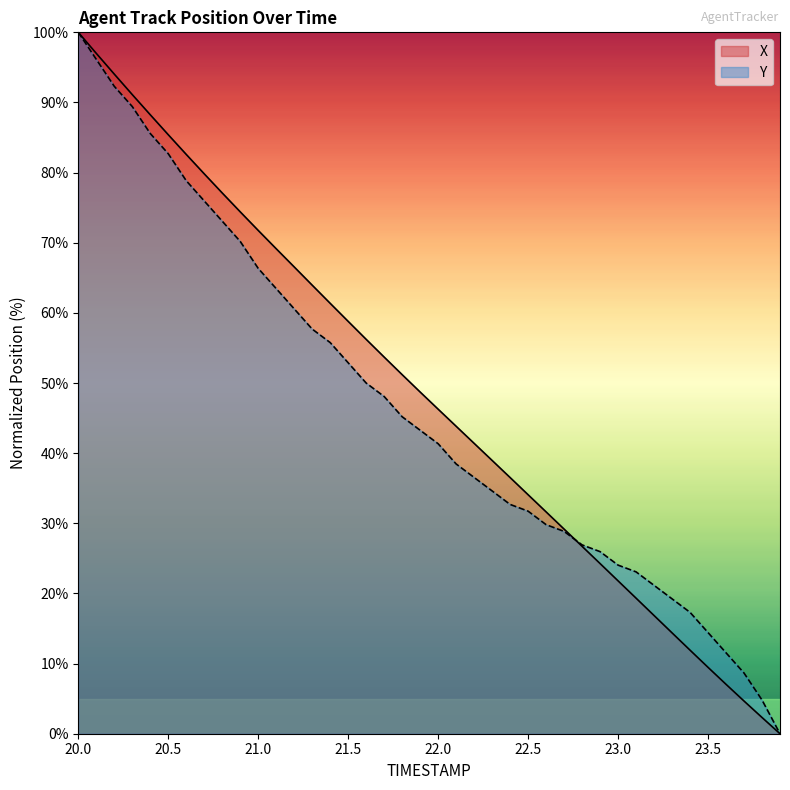

Reading left to right, extract all data points from this chart.

X: 20.0=100.0	20.1=97.0	20.2=94.0	20.3=91.1	20.4=88.2	20.5=85.4	20.6=82.6	20.7=79.8	20.8=77.1	20.9=74.4	21.0=71.8	21.1=69.1	21.2=66.6	21.3=64.0	21.4=61.4	21.5=58.8	21.6=56.2	21.7=53.7	21.8=51.2	21.9=48.7	22.0=46.3	22.1=43.8	22.2=41.4	22.3=39.0	22.4=36.5	22.5=34.1	22.6=31.6	22.7=29.2	22.8=26.7	22.9=24.3	23.0=21.8	23.1=19.3	23.2=16.9	23.3=14.4	23.4=11.9	23.5=9.5	23.6=7.0	23.7=4.7	23.8=2.3	23.9=0.0
Y: 20.0=100.0	20.1=96.2	20.2=92.3	20.3=89.4	20.4=85.6	20.5=82.7	20.6=78.8	20.7=76.0	20.8=73.1	20.9=70.2	21.0=66.3	21.1=63.5	21.2=60.6	21.3=57.7	21.4=55.8	21.5=52.9	21.6=50.0	21.7=48.1	21.8=45.2	21.9=43.3	22.0=41.3	22.1=38.5	22.2=36.5	22.3=34.6	22.4=32.7	22.5=31.7	22.6=29.8	22.7=28.8	22.8=26.9	22.9=26.0	23.0=24.0	23.1=23.1	23.2=21.2	23.3=19.2	23.4=17.3	23.5=14.4	23.6=11.5	23.7=8.7	23.8=4.8	23.9=0.0